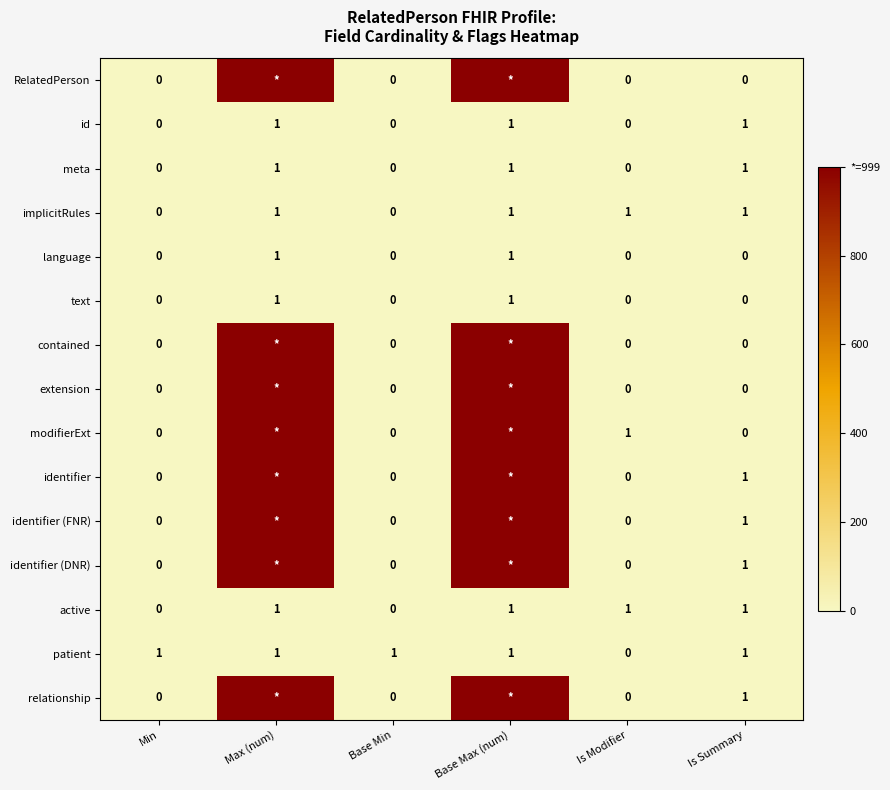

Which label corresponds to the smallest value in the chart?

Min